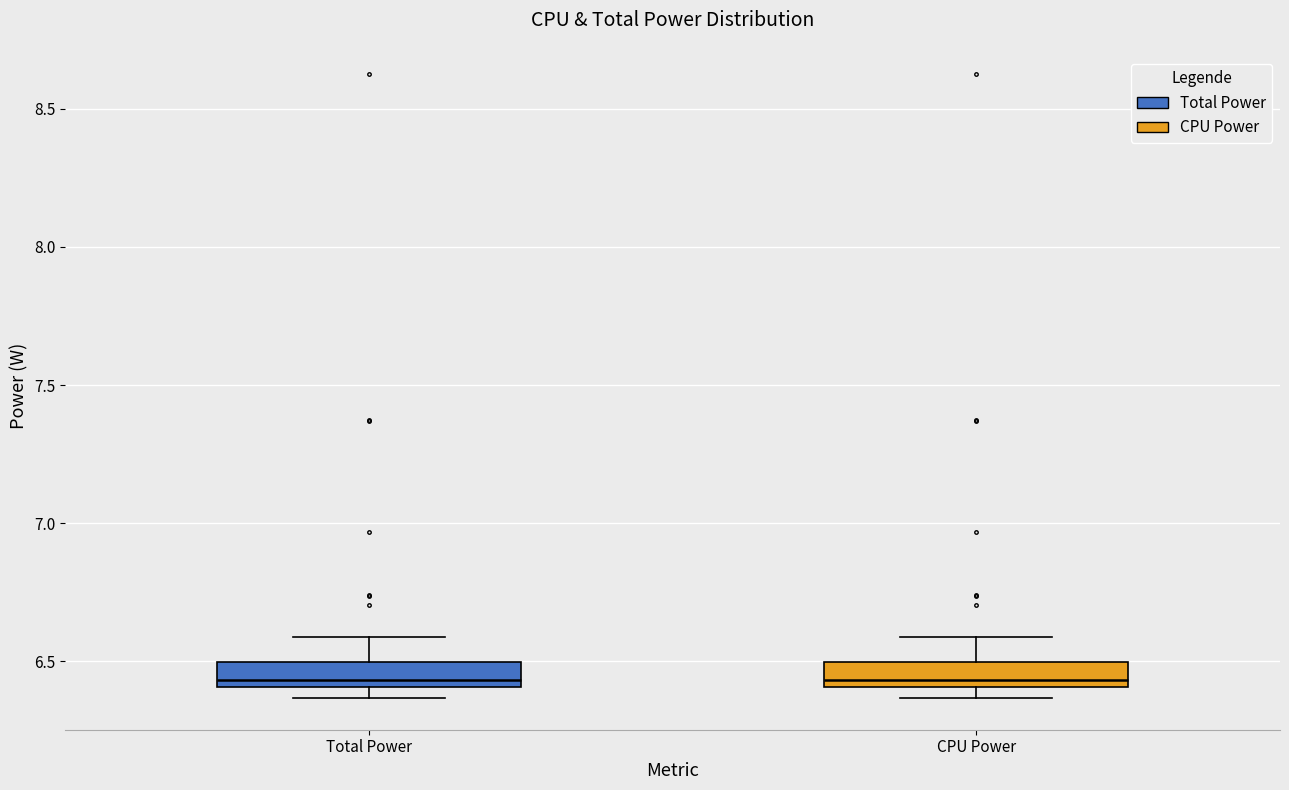

Reading left to right, read every box against the y-axis: the position of its median line, the range the box covers, and the ends of its whiskers. The values are not printed on the chart, so give them approximately, as read against the axis.

Total Power: median 6.45, box 6.40 to 6.50, whiskers 6.35 to 6.60
CPU Power: median 6.45, box 6.40 to 6.50, whiskers 6.35 to 6.60